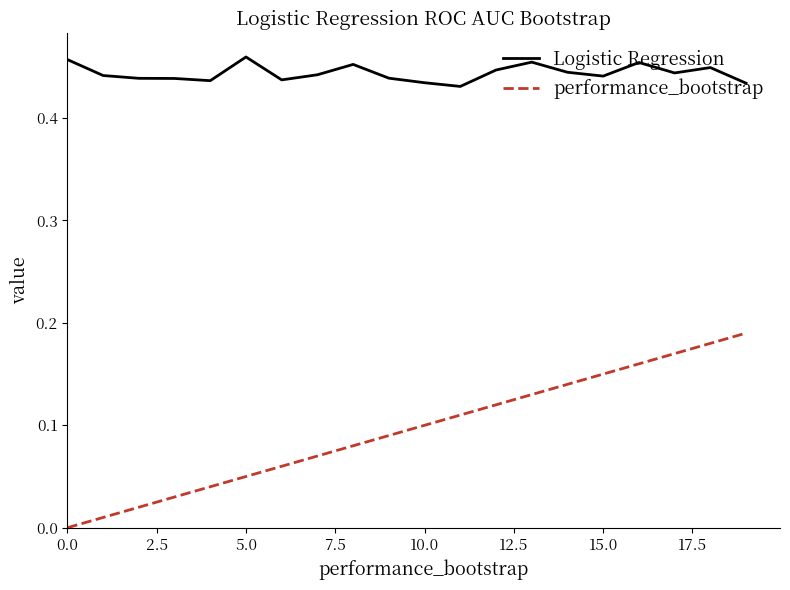

Which series has the largest range (max minus min)?

performance_bootstrap